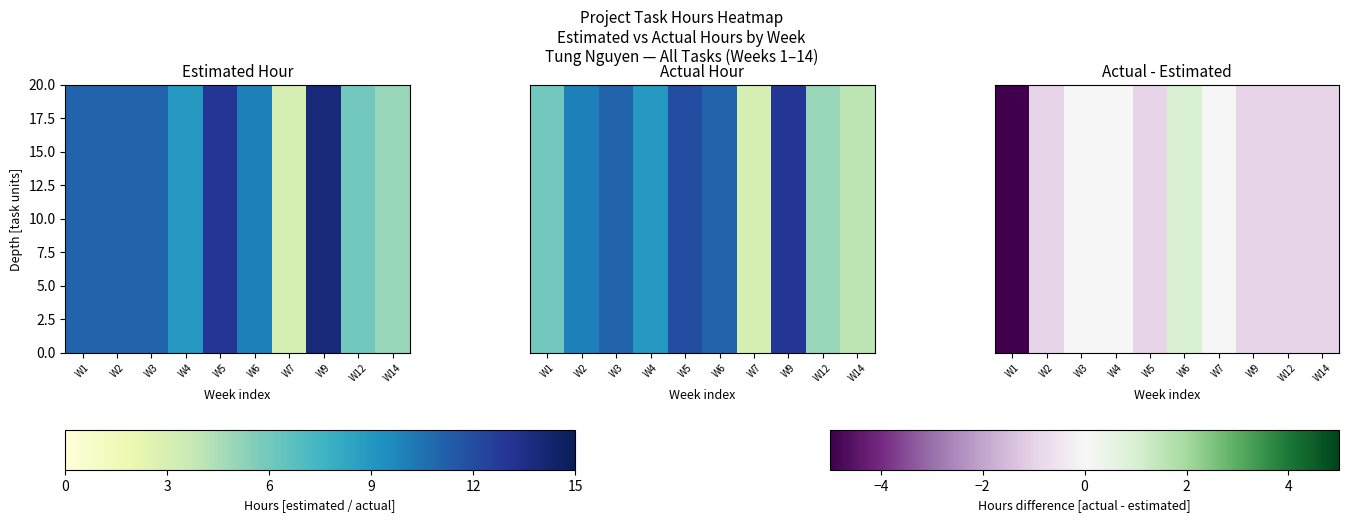

What is the minimum value shown in the chart?

-5